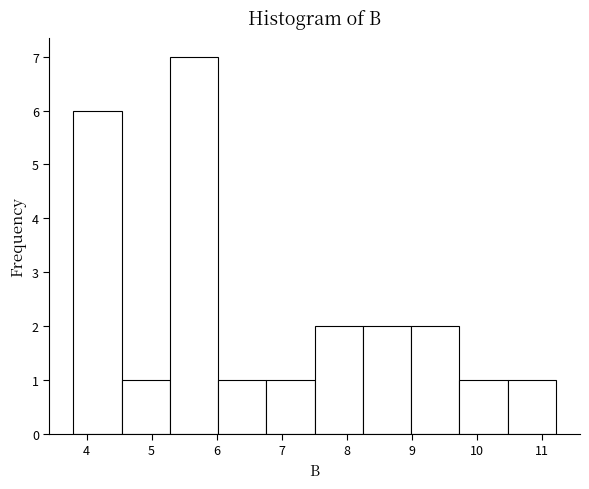

What is the height of the bar covering 7.5 to 8.2 on the x-axis? Neither the bar edges nor the heights are printed on the chart, so give them approximately, as read against the axes.

2